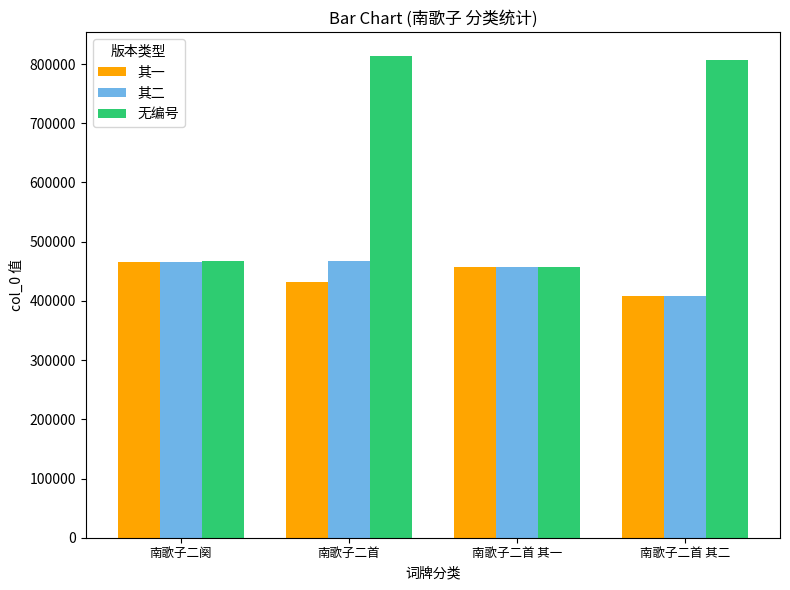

True or false: 无编号 has a value of 246625 at 南歌子二阕.

False